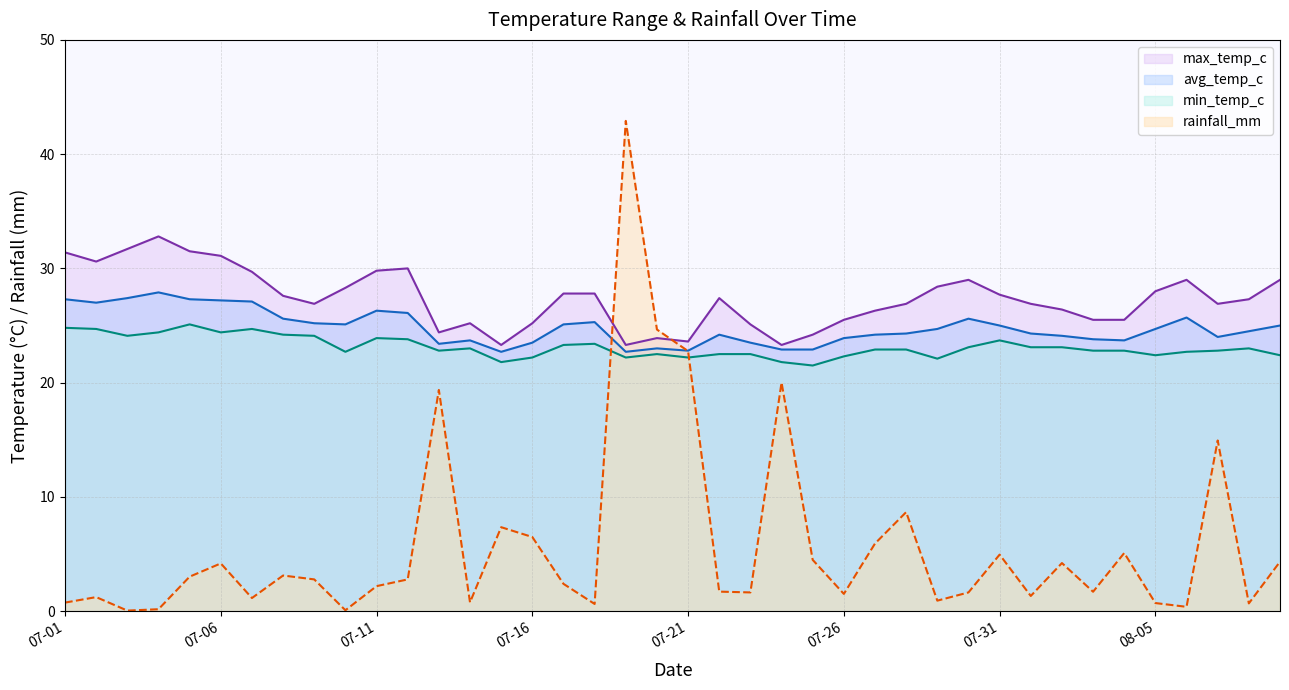

Is it true that rainfall_mm equals 1.7 at 07-16?

False